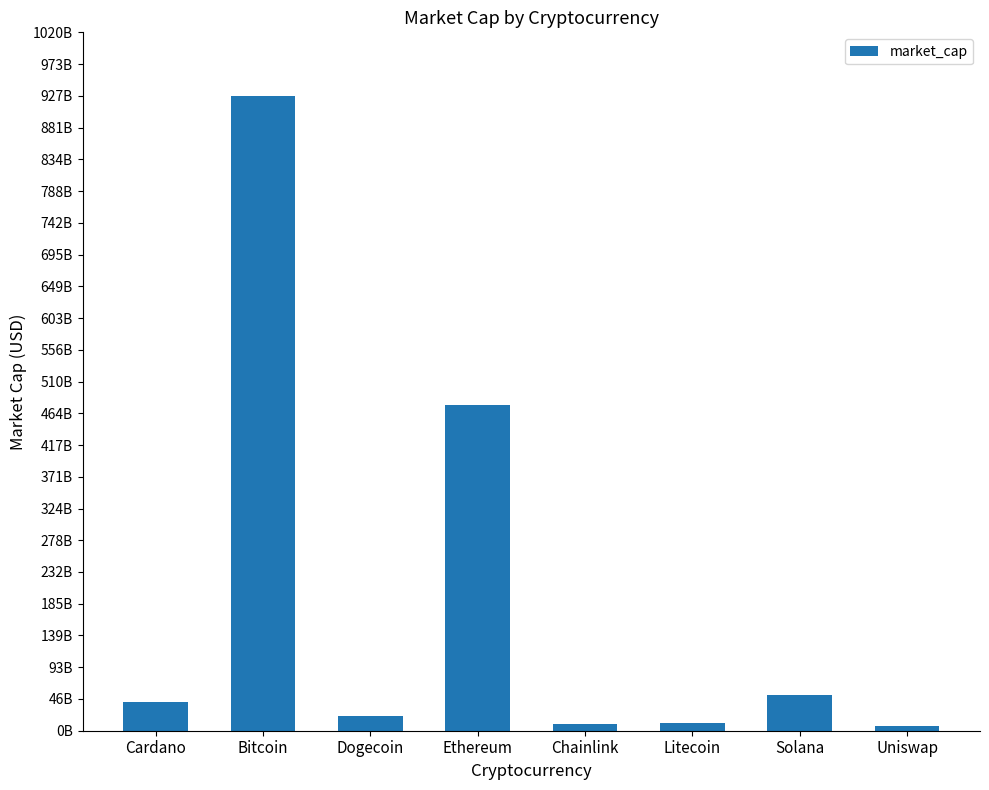

What is the difference between the maximum and minimum values?

920097295988